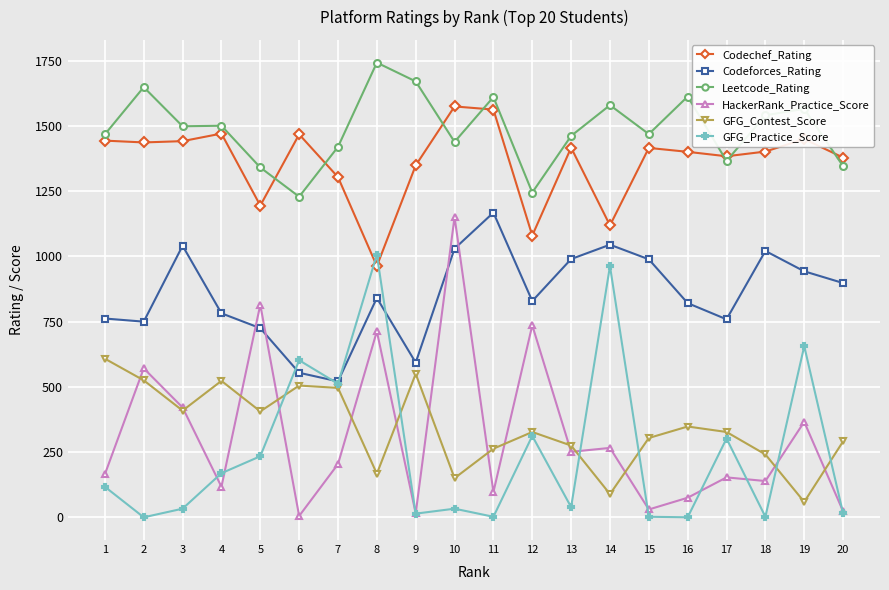

The value of Leetcode_Rating at 15 is 2437. True or false?

False